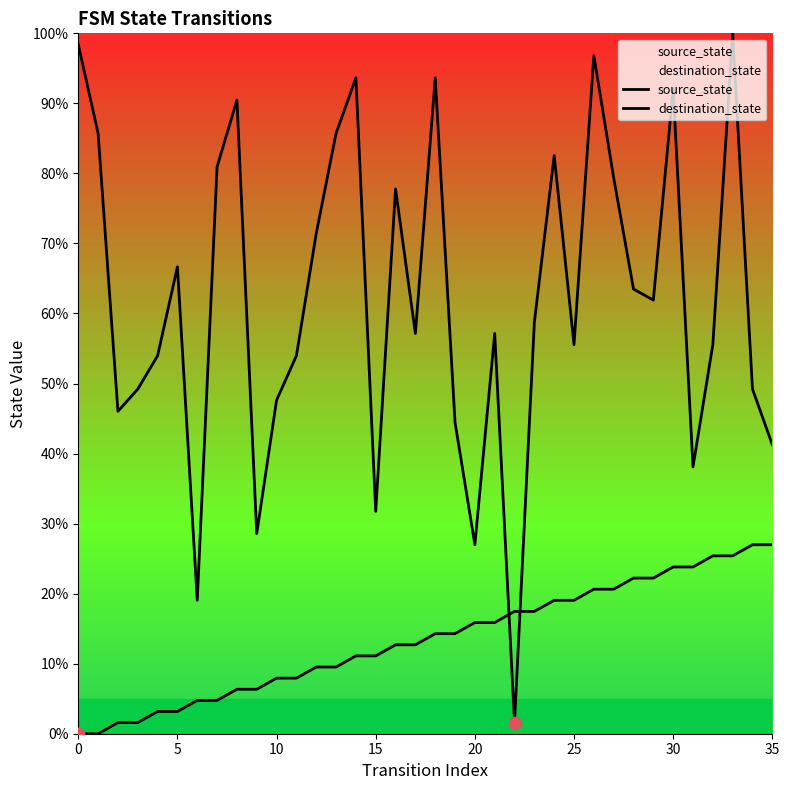

Which series reaches the maximum Y coordinate?

destination_state